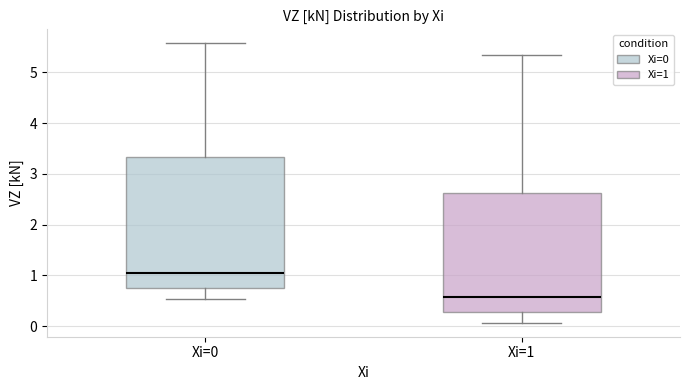

Which box is the tallest, from its lower edge to its upper edge?

Xi=0